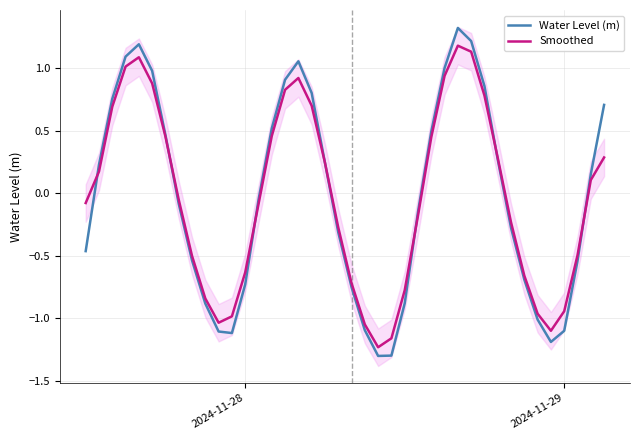

What is the lowest value of the Water Level (m) series?

-1.3